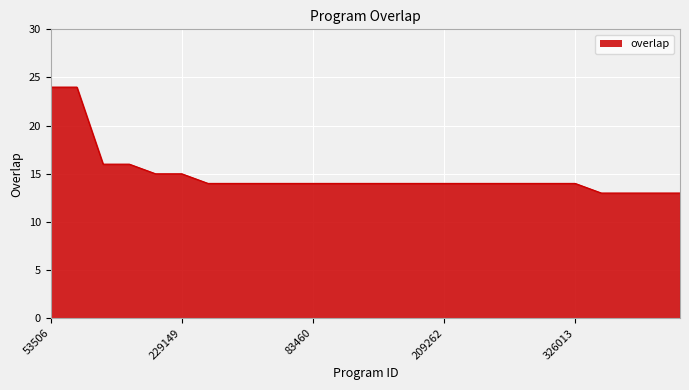

What is the greatest value displayed?

24